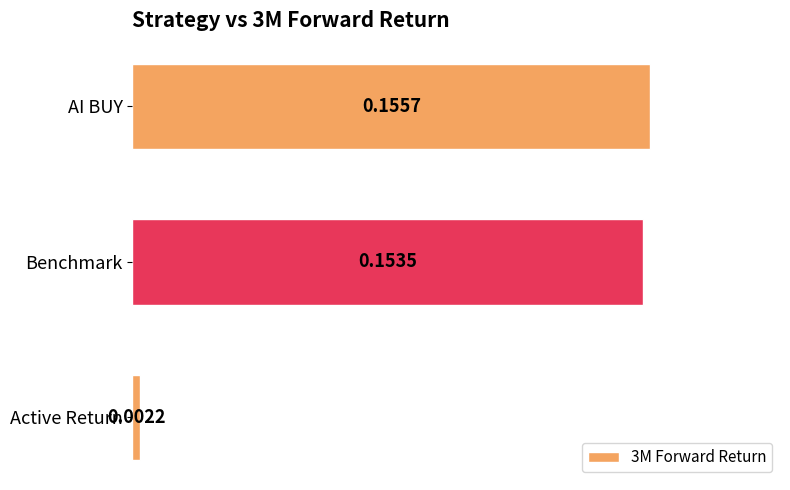

What is the sum of all values?

0.3